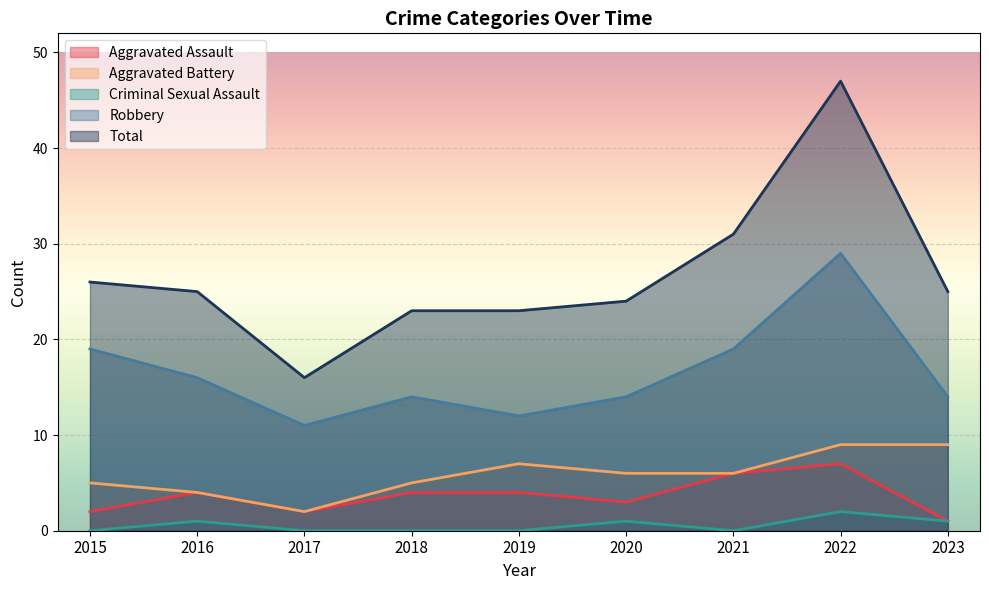

How many categories are shown in the chart?

9